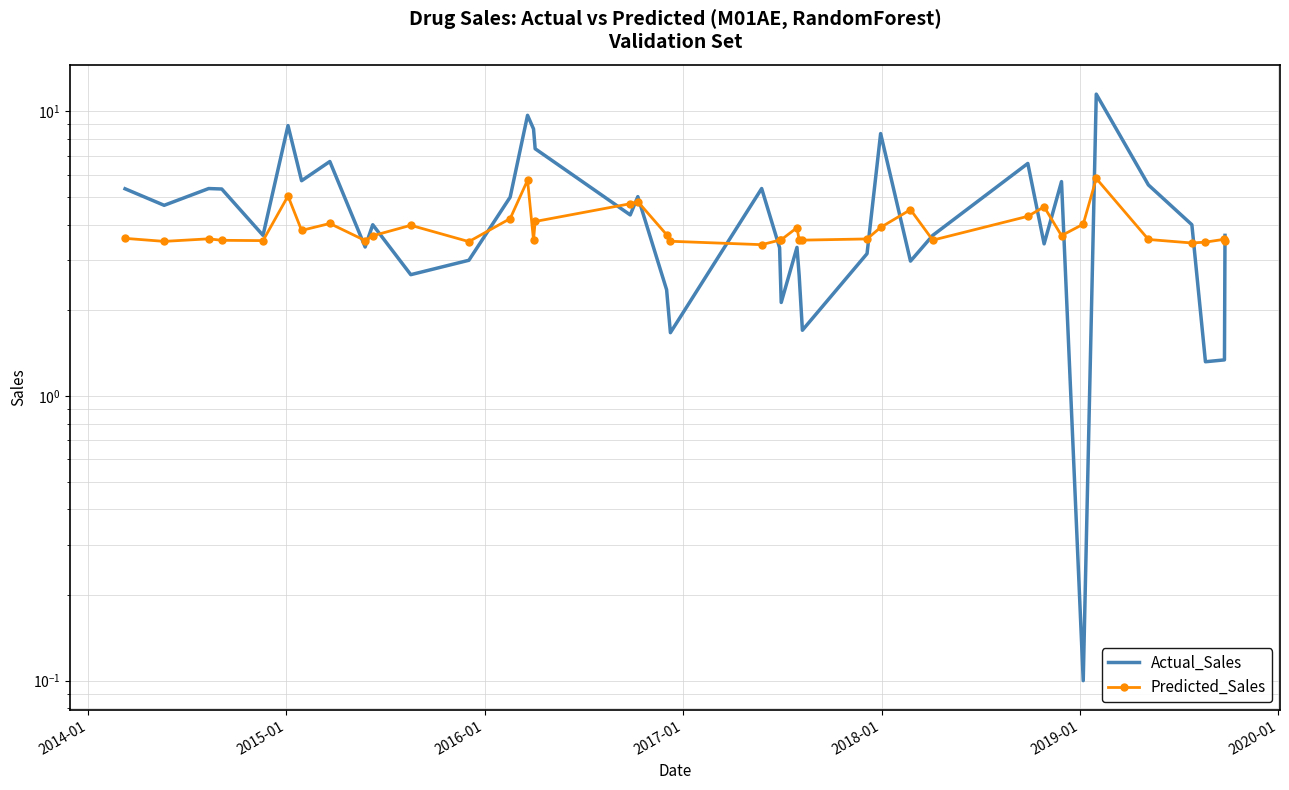

What are all the series names shown in the legend?

Actual_Sales, Predicted_Sales